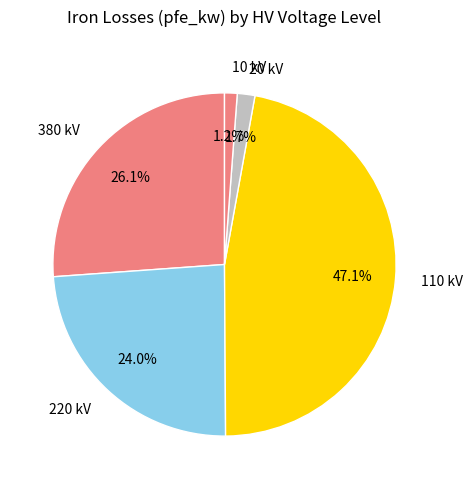

How many segments does this pie chart have?

5